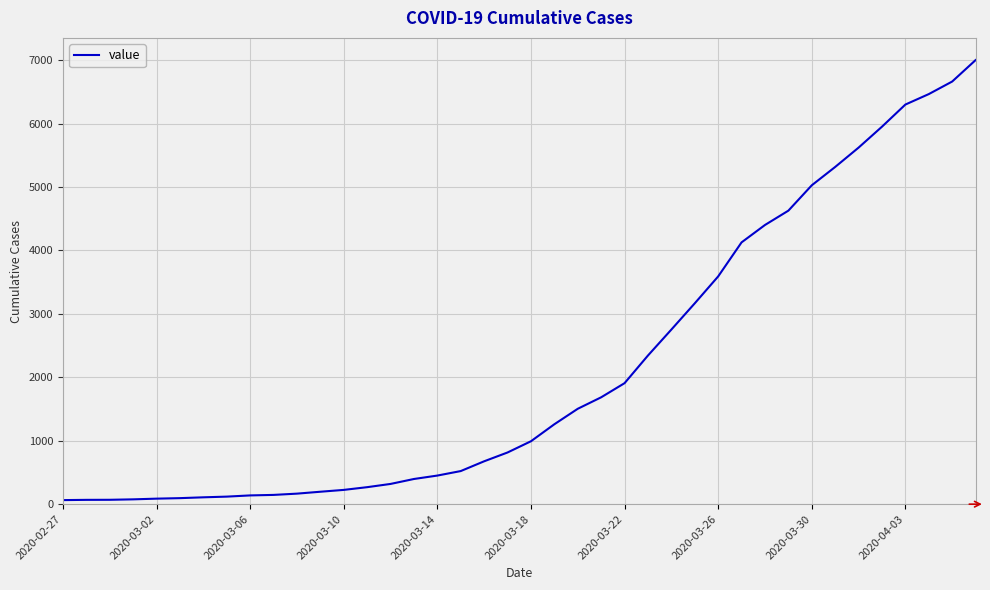

Is this an area chart (filled region under the line)?

No